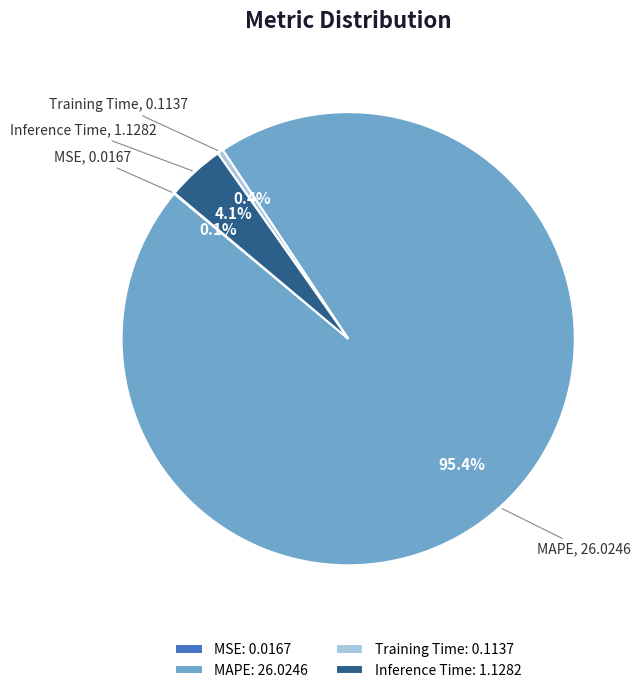

Which slice represents more than half of the pie?

MAPE